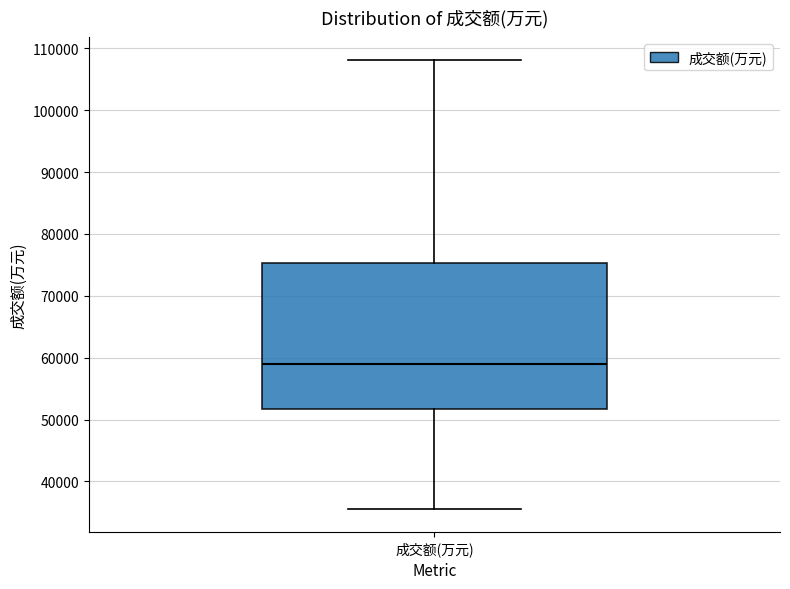

Read this box plot against the y-axis: the position of the median line, the range covered by the box, and the ends of both whiskers. The values are not printed on the chart, so give them approximately, as read against the axis.

median 59000, box 52000 to 75000, whiskers 35000 to 108000